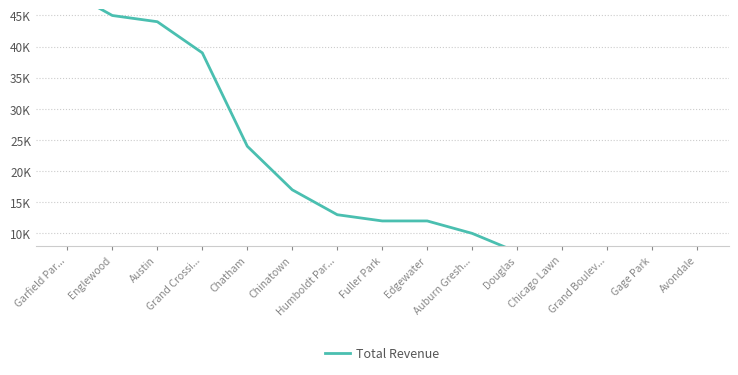

How many lines are shown in the chart?

1